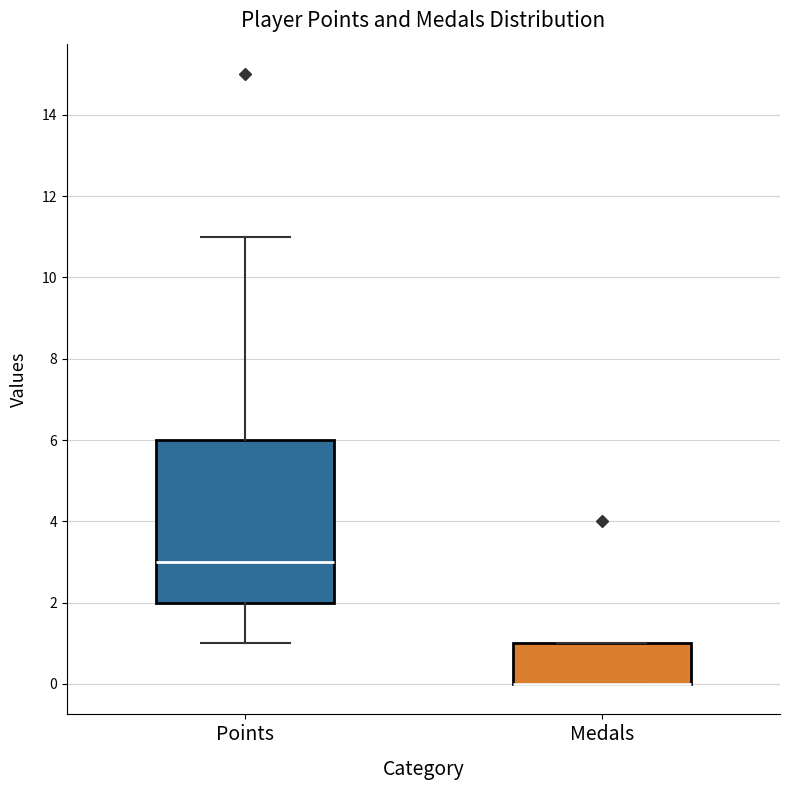

Reading left to right, transcribe this box plot: for each box, give where its median line is, the range the box spans, and where its two whiskers end, as read against the y-axis. The values are not printed on the chart, so give them approximately, as read against the axis.

Points: median 3, box 2 to 6, whiskers 1 to 11
Medals: median 0 (drawn on the box's lower edge), box 0 to 1, whiskers 0 to 1